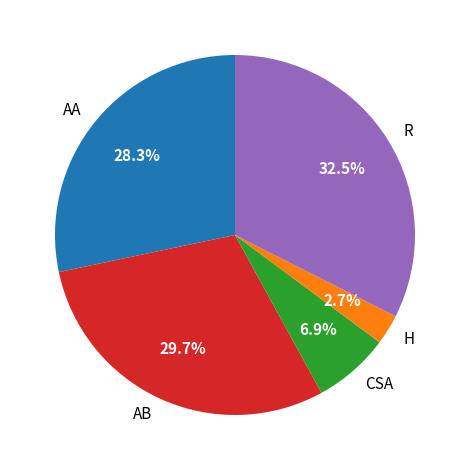

Count the number of slices in the pie.

5